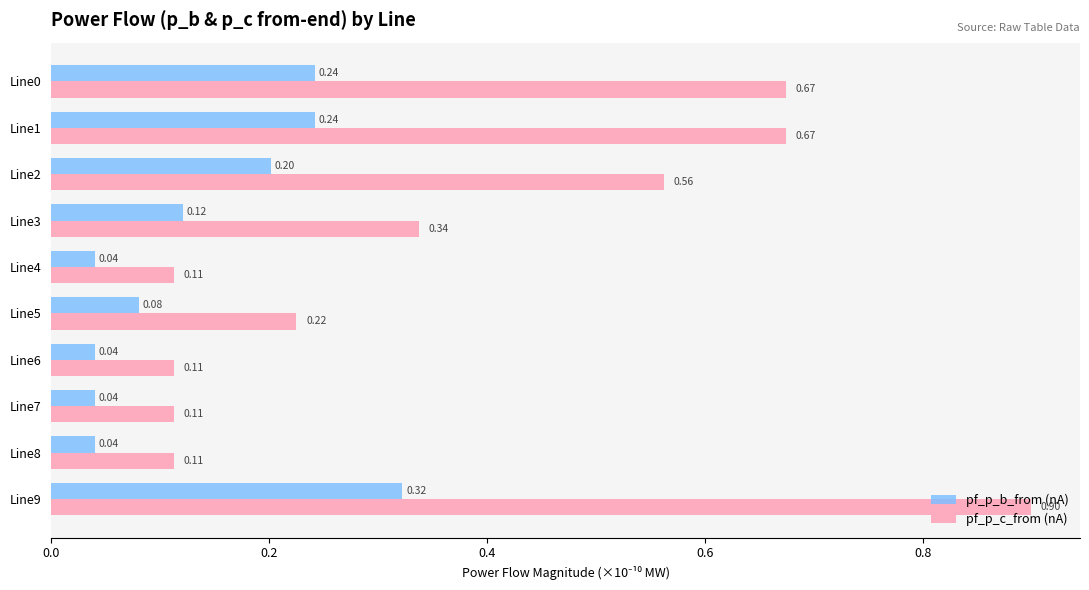

Between Line1 and Line6, which series saw the biggest shift?

pf_p_c_from (nA)